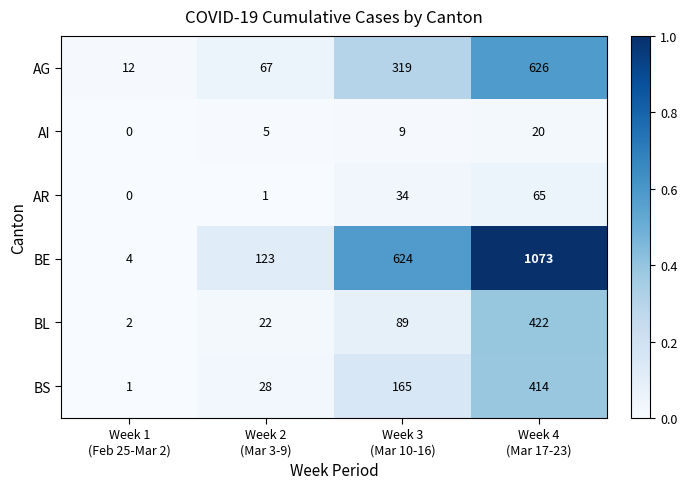

How many categories are shown in the chart?

4